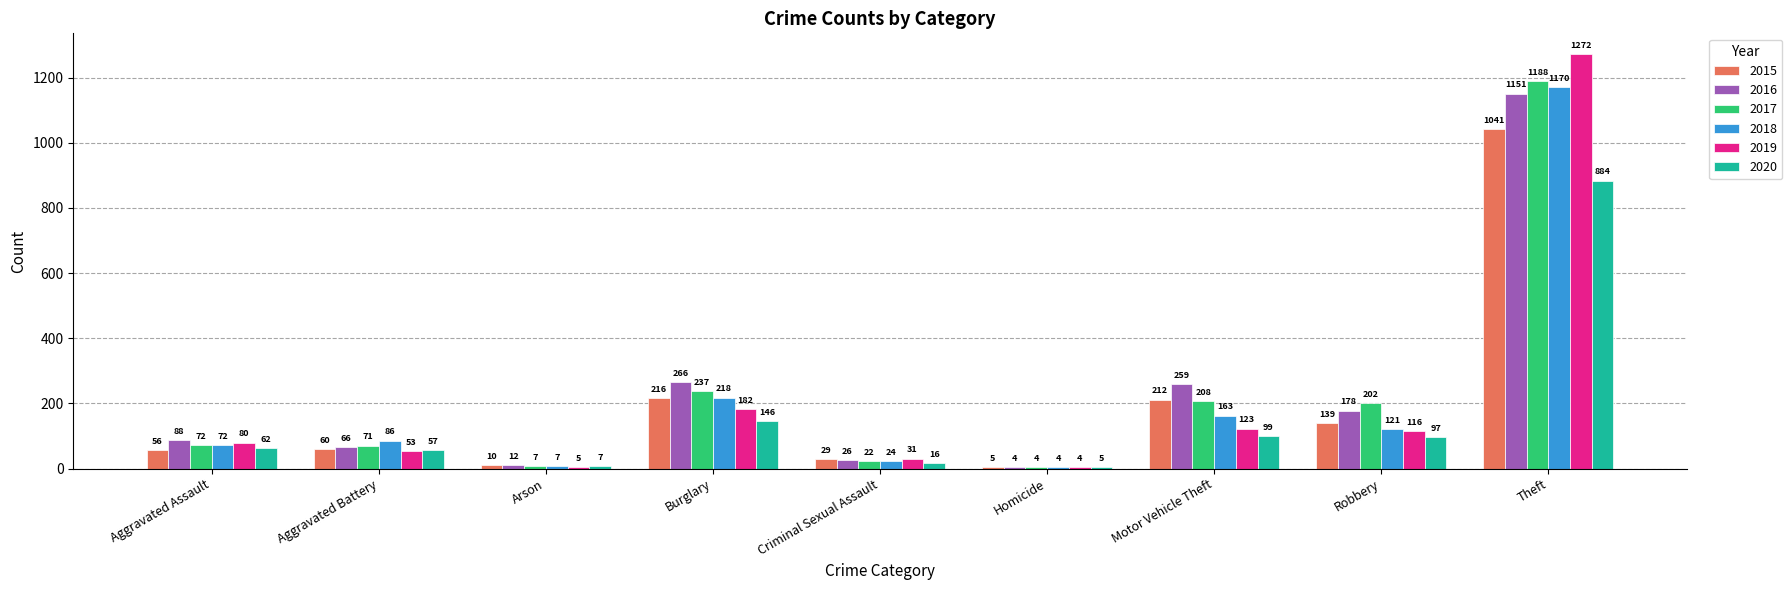

Reading left to right, list all the values displayed in this chart.

2015: 56	60	10	216	29	5	212	139	1041
2016: 88	66	12	266	26	4	259	178	1151
2017: 72	71	7	237	22	4	208	202	1188
2018: 72	86	7	218	24	4	163	121	1170
2019: 80	53	5	182	31	4	123	116	1272
2020: 62	57	7	146	16	5	99	97	884